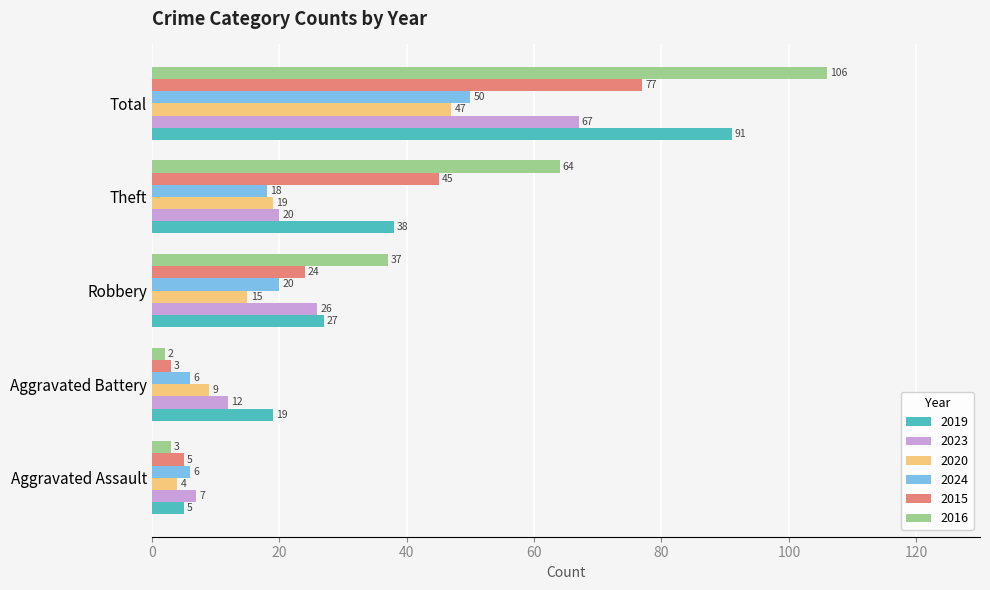

How many series are shown in this chart?

6